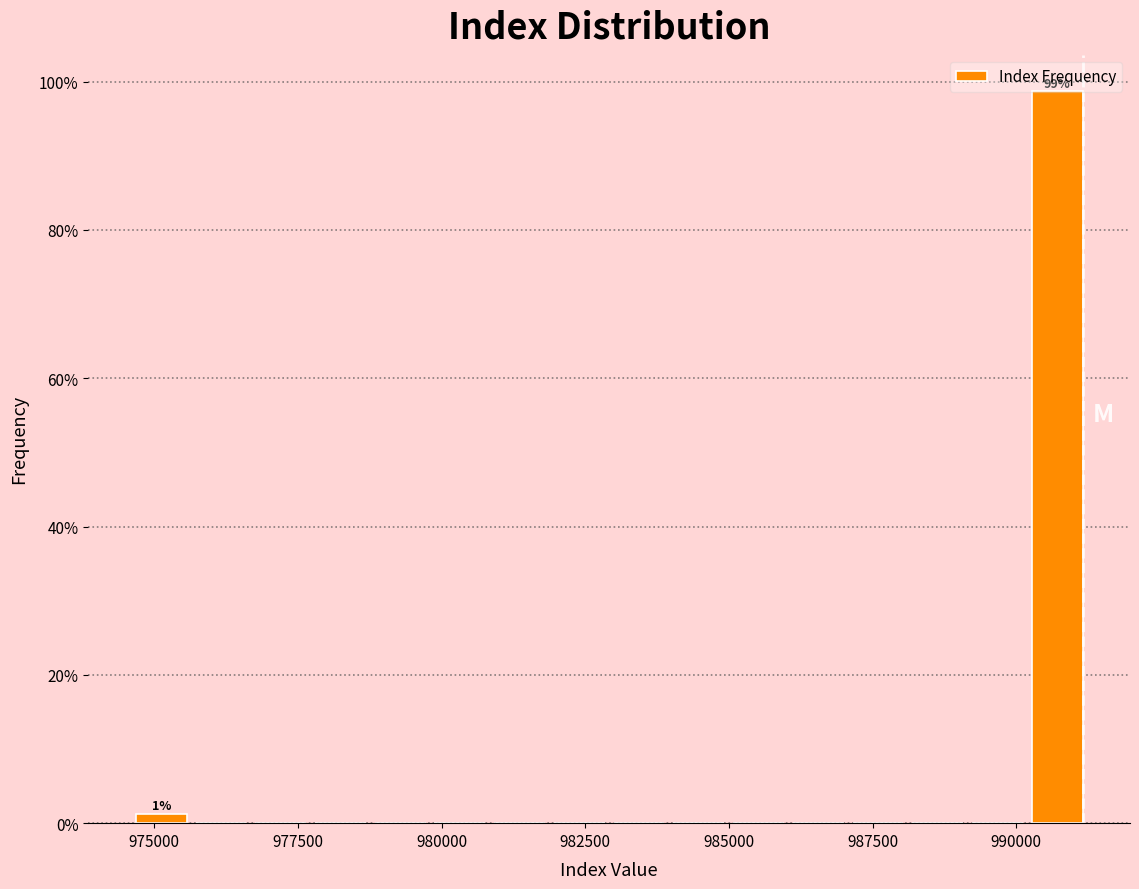

Read against the x-axis, roughly where is the centre of the tallest bar?

990500